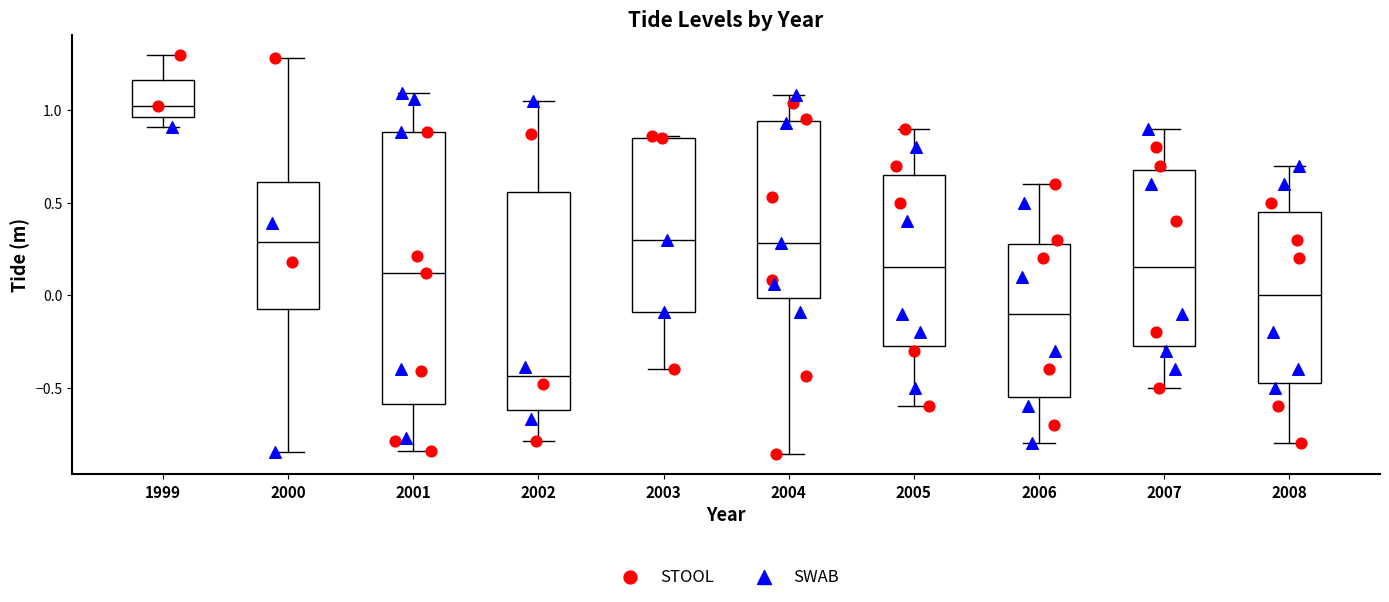

Where does the lower whisker of the box at x = 2007 end on the y-axis? The values are not printed on the chart, so give them approximately, as read against the axis.

-0.50